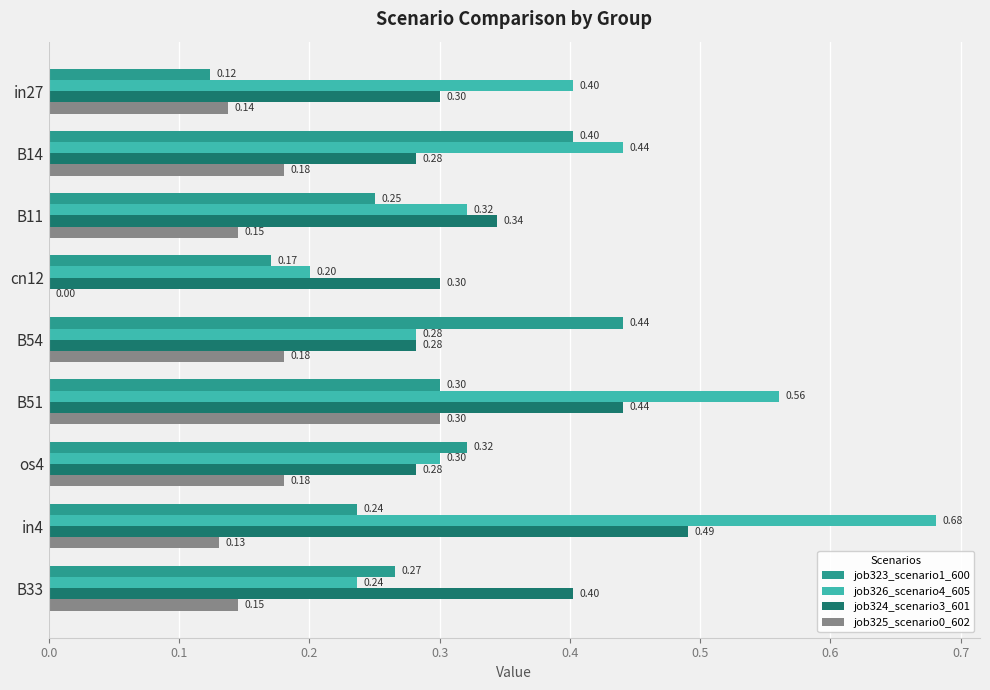

Between B11 and in4, which series saw the biggest shift?

job326_scenario4_605